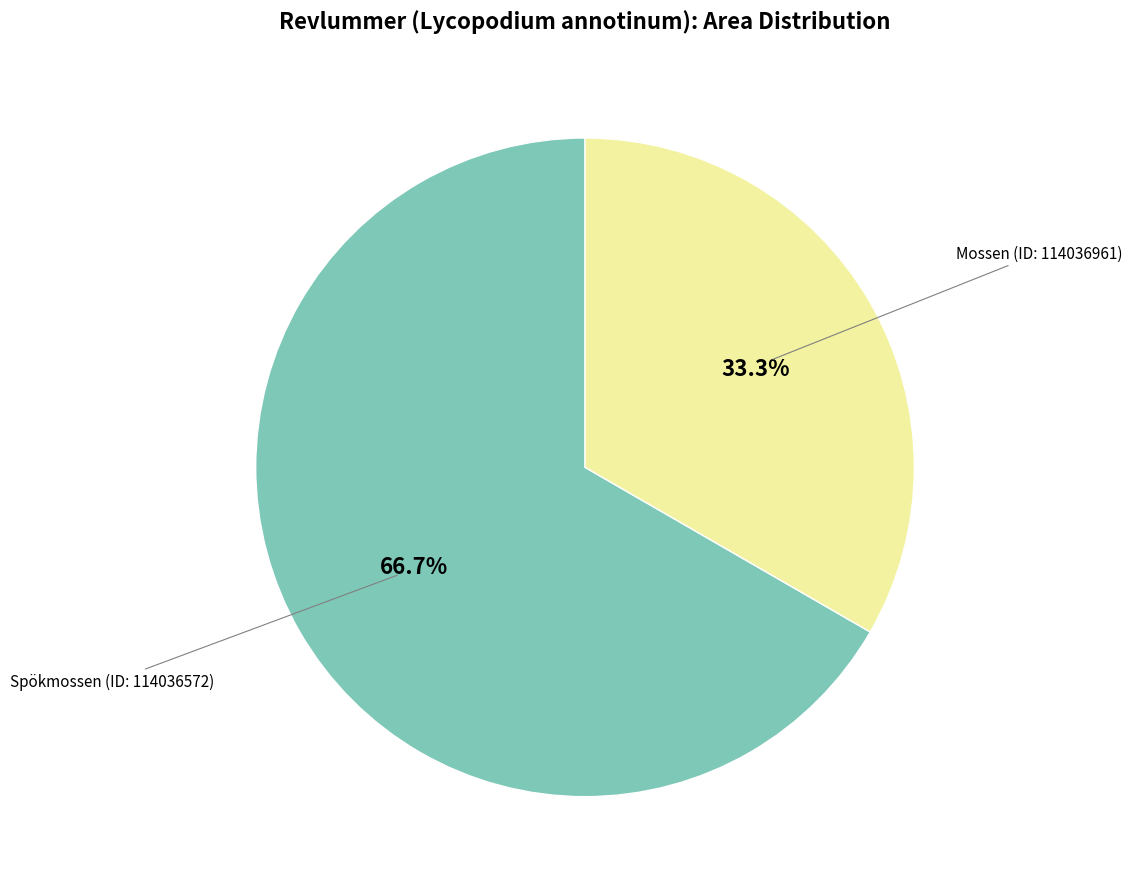

Is there any slice that represents more than half of the pie?

Yes